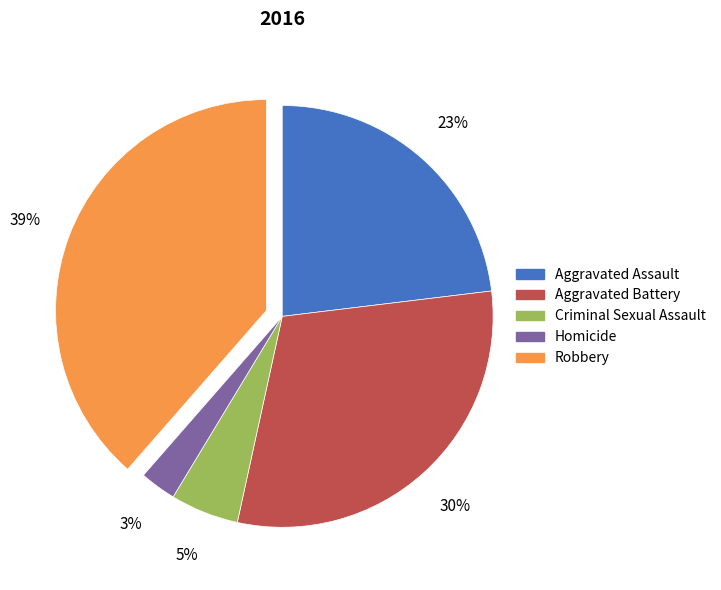

What percentage is the Homicide slice, to the nearest percent?

3%